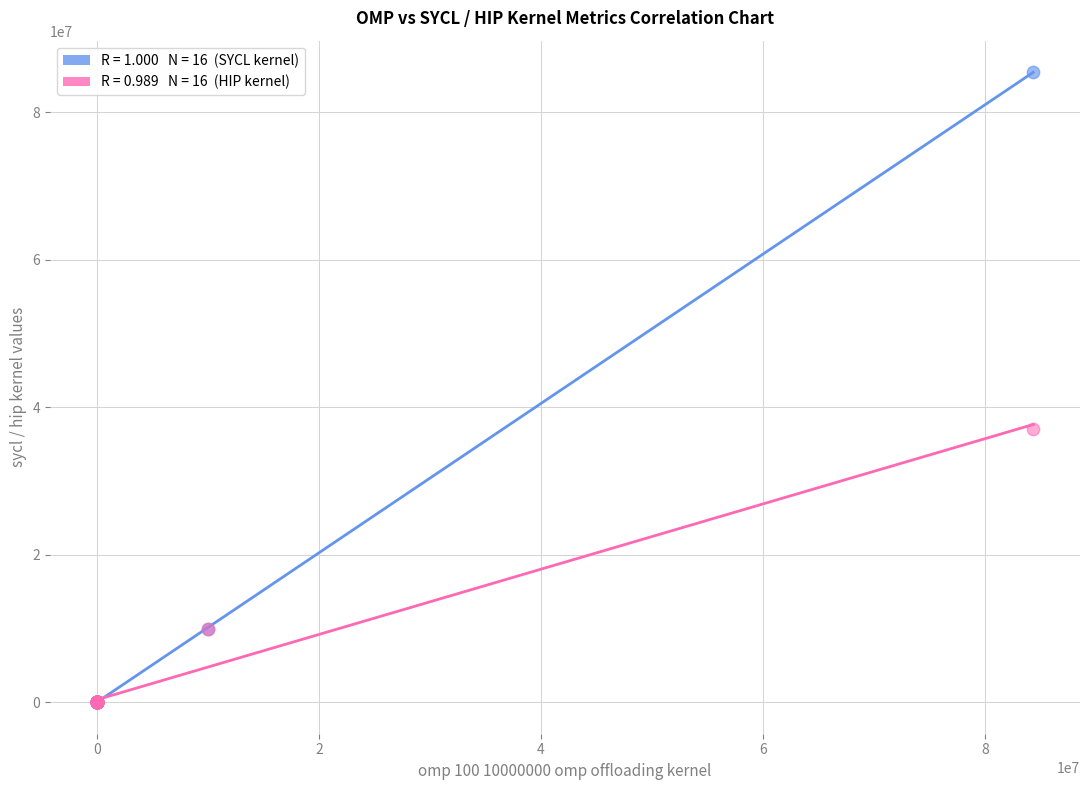

Across all series, what Y value is closest to 42711432?

37033415.0